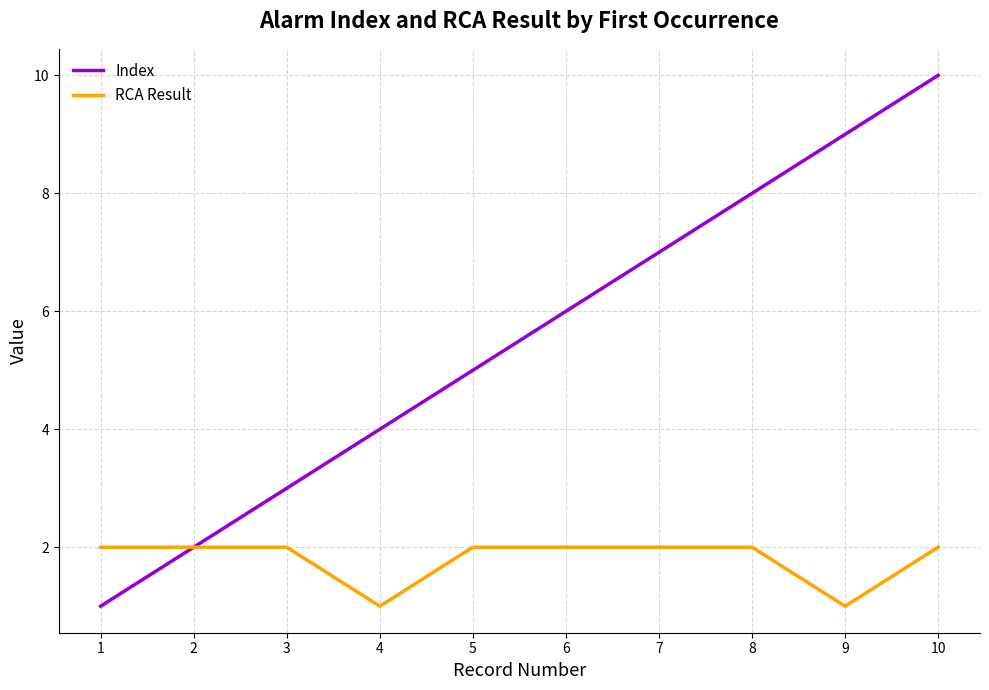

Rank the series by their average value, from highest to lowest.

Index, RCA Result